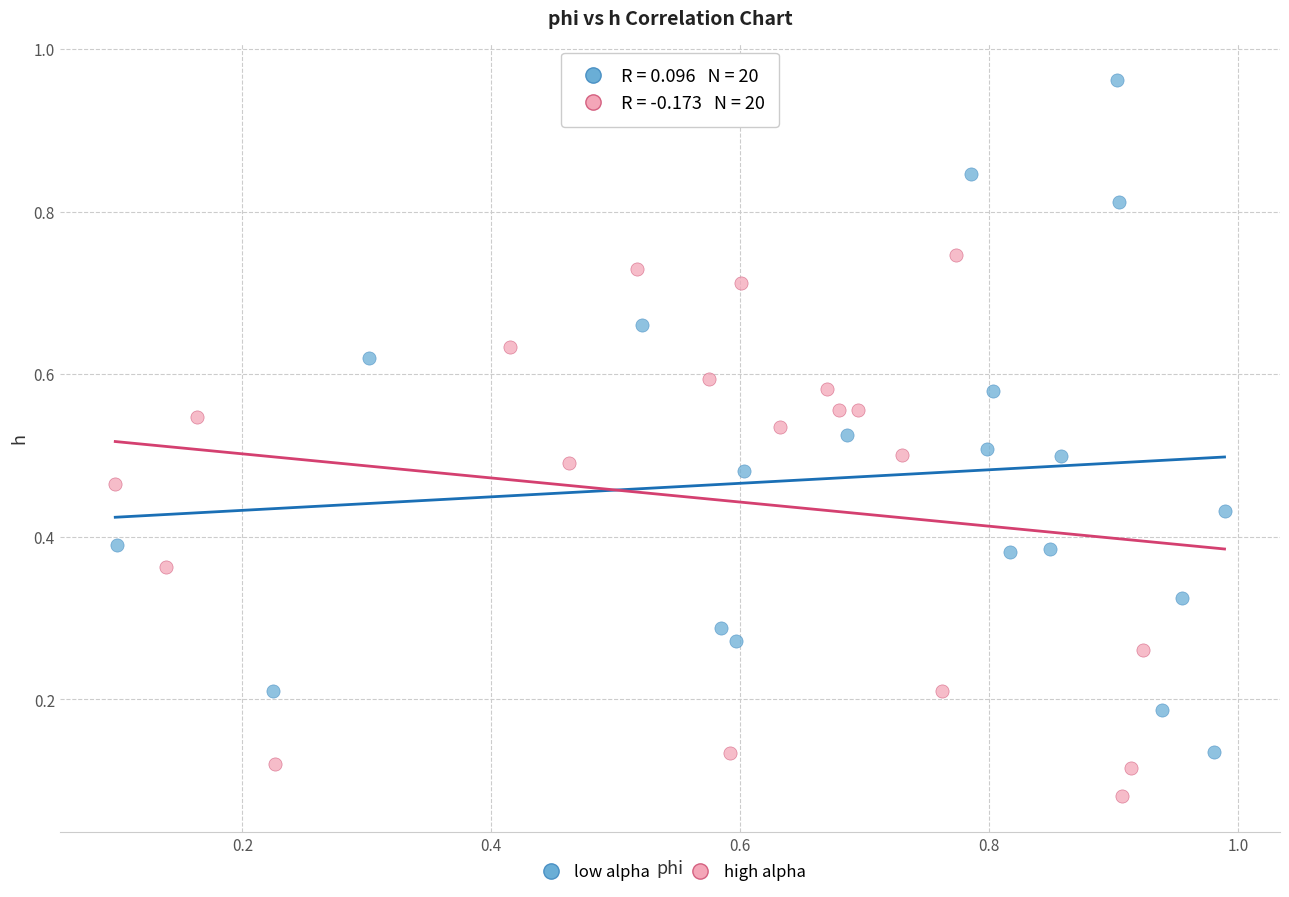

Which series reaches the maximum Y coordinate?

low alpha